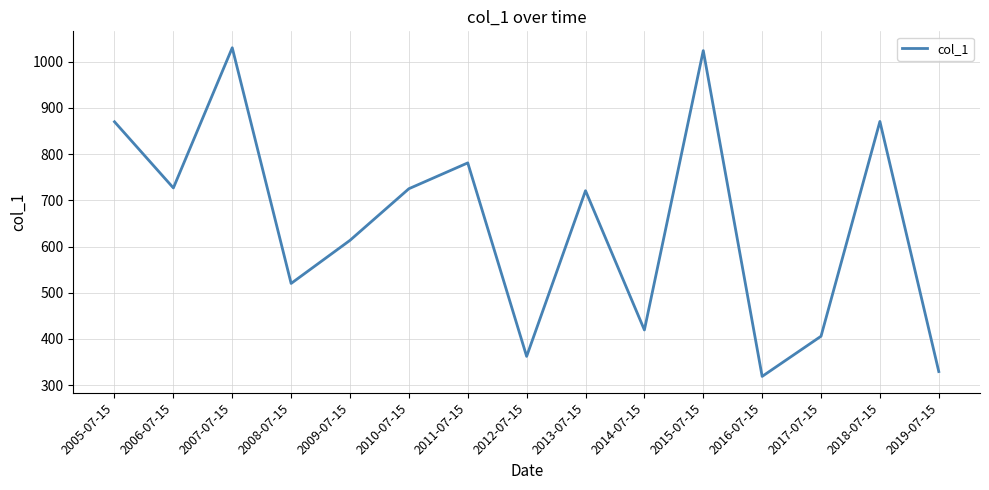

The chart shows a value of 1653.2 at 2007-07-15. True or false?

False